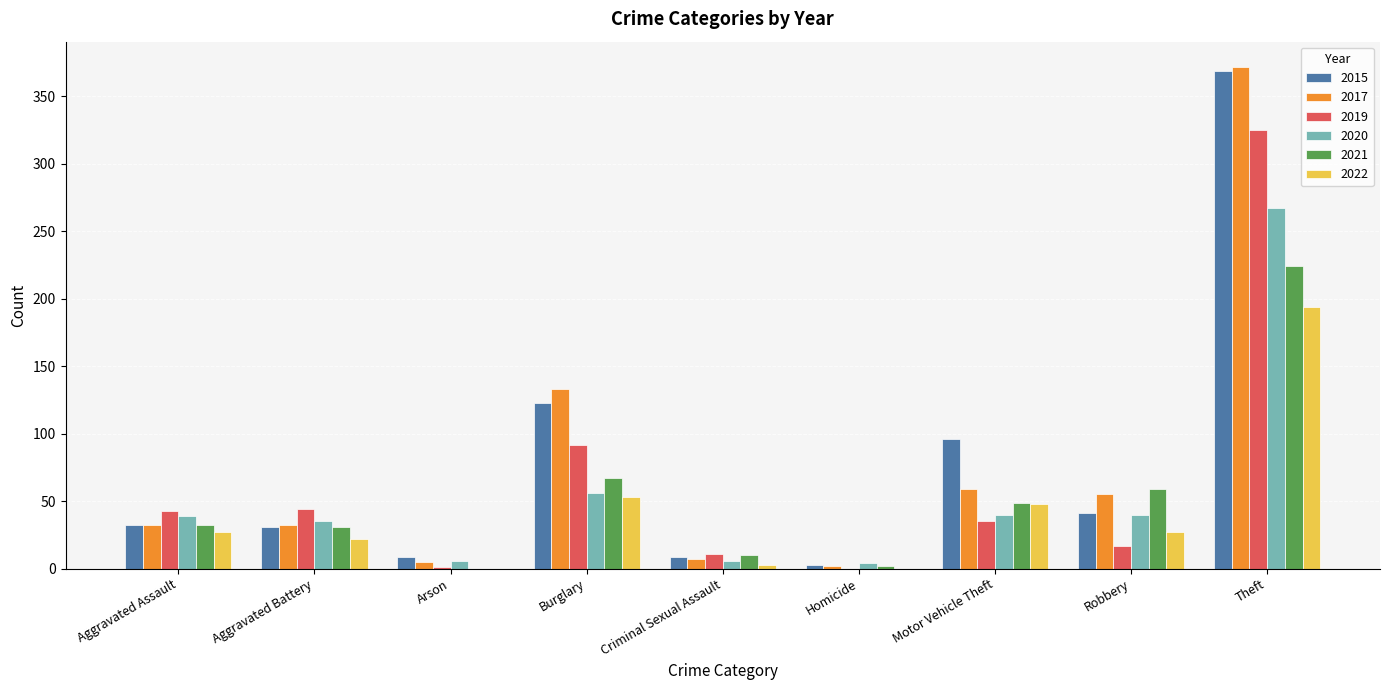

Is it true that 2015 equals 19 at Aggravated Battery?

False